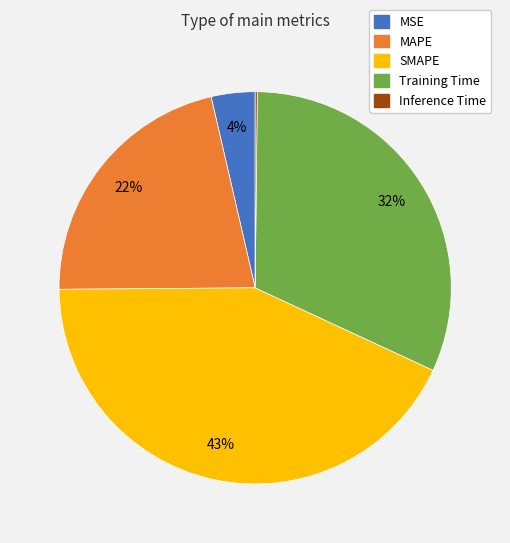

Does MAPE account for over 50% of the chart?

No